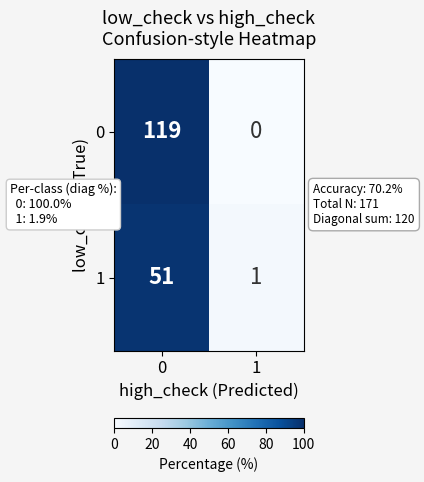

Which series has the largest total across all categories?

0